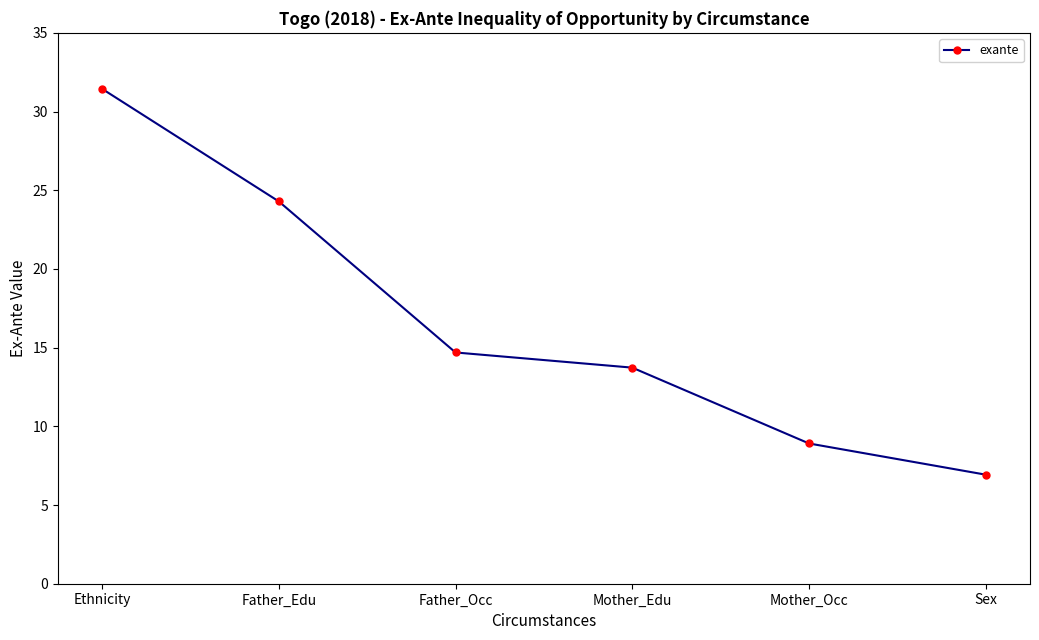

What position from the right is Ethnicity?

6